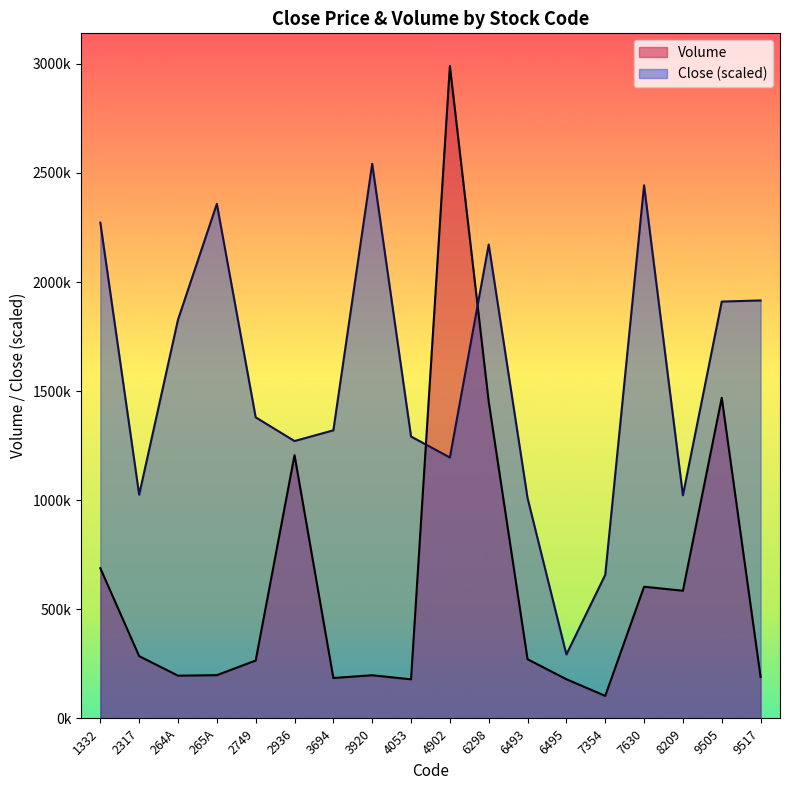

Which series has the widest spread of values?

Volume